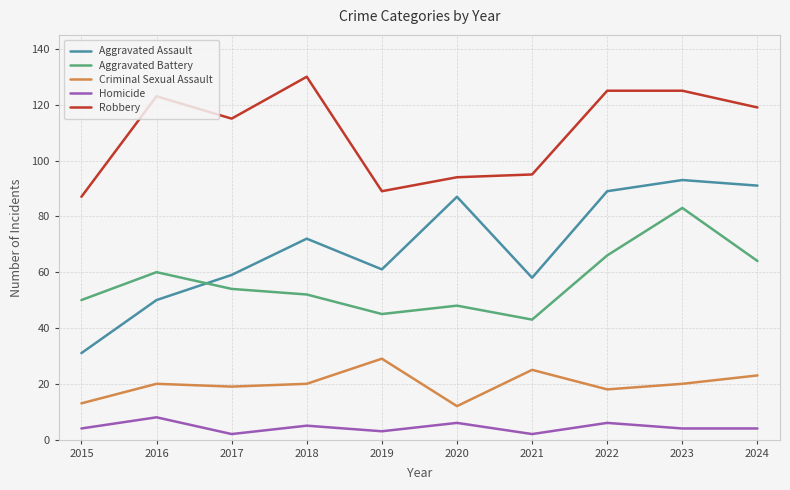

How many lines are shown in the chart?

5